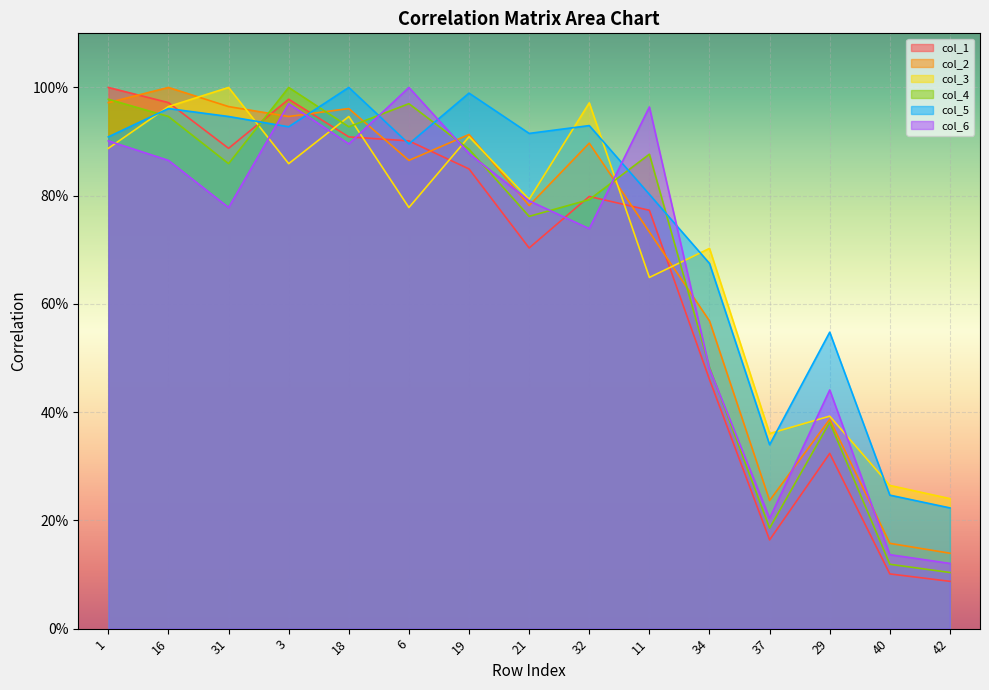

Which series has the largest total across all categories?

col_5